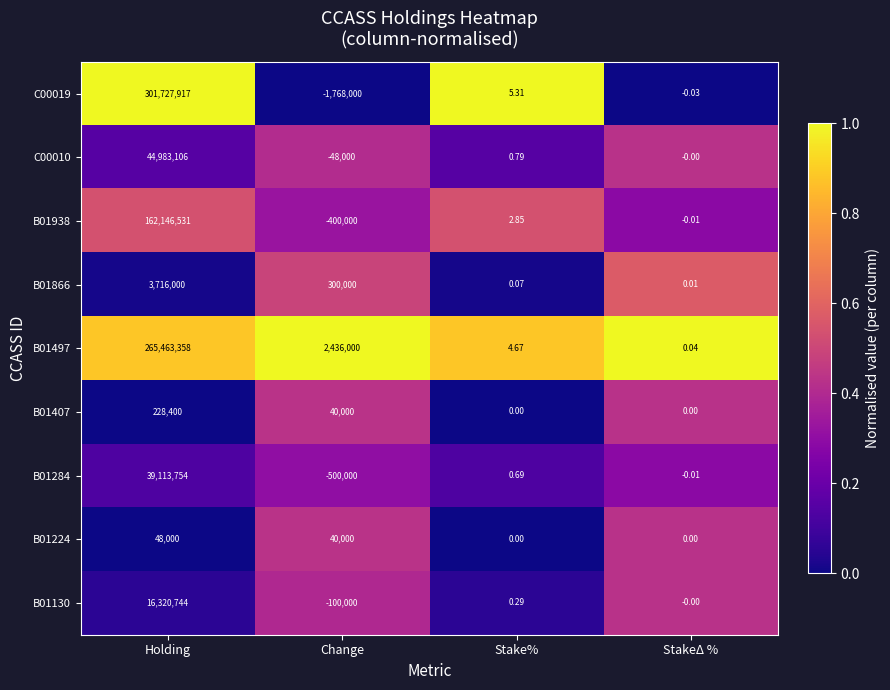

Which category has the lowest value across all series?

Change